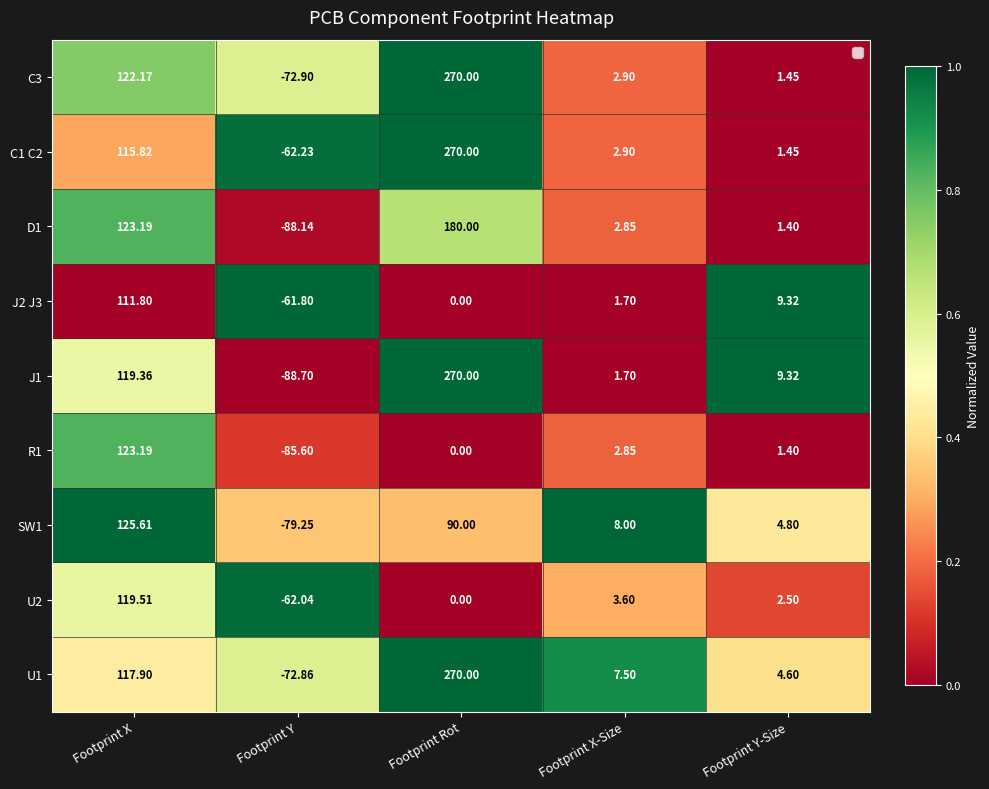

List the labels in order of C1 C2 value, smallest first.

Footprint Y, Footprint Y-Size, Footprint X-Size, Footprint X, Footprint Rot